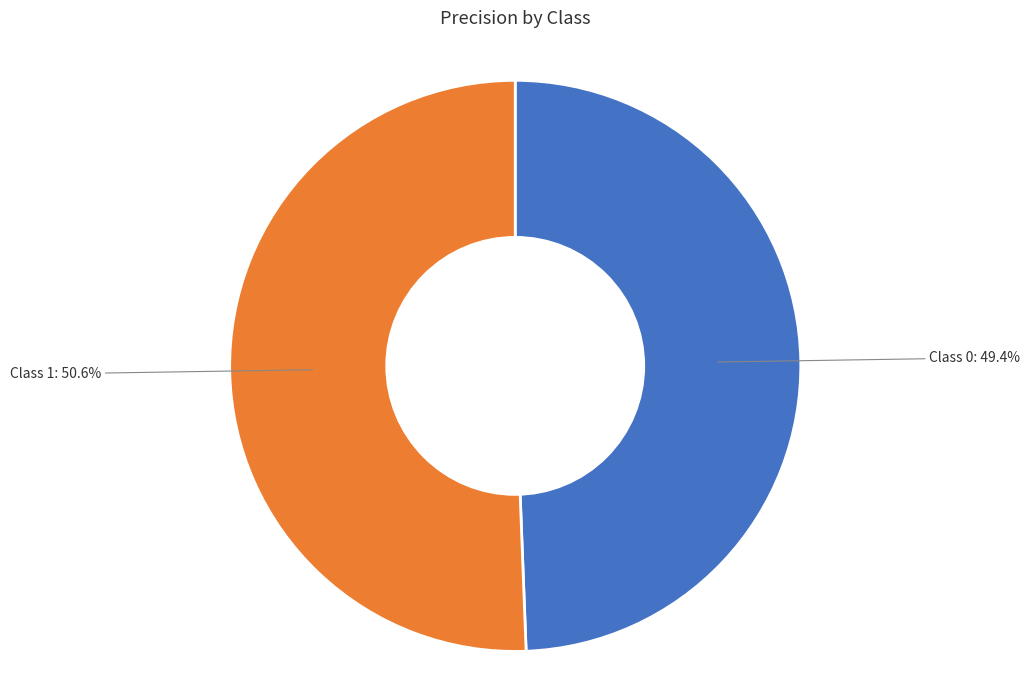

Between Class 1 and Class 0, which is larger?

Class 1